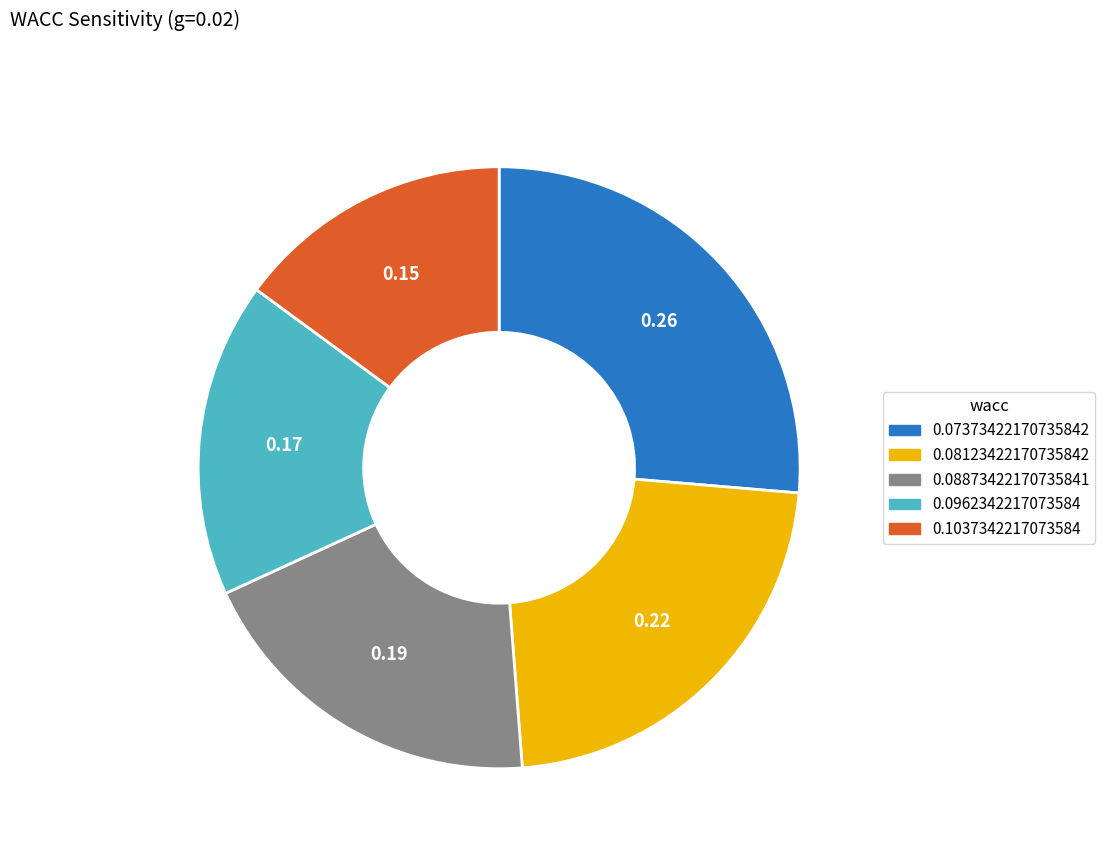

Is it true that 0.0962342217073584 is 3% of the pie?

False